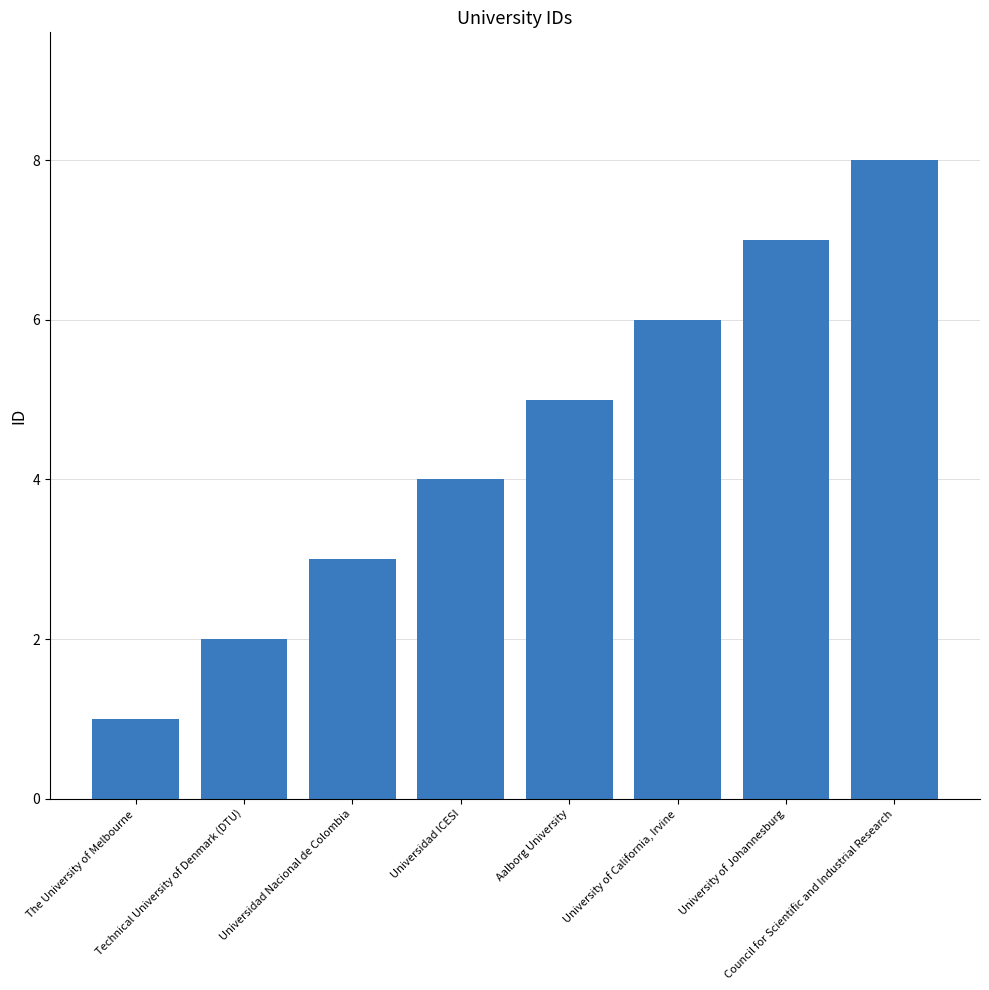

Which has a higher value, Universidad ICESI or University of California, Irvine?

University of California, Irvine